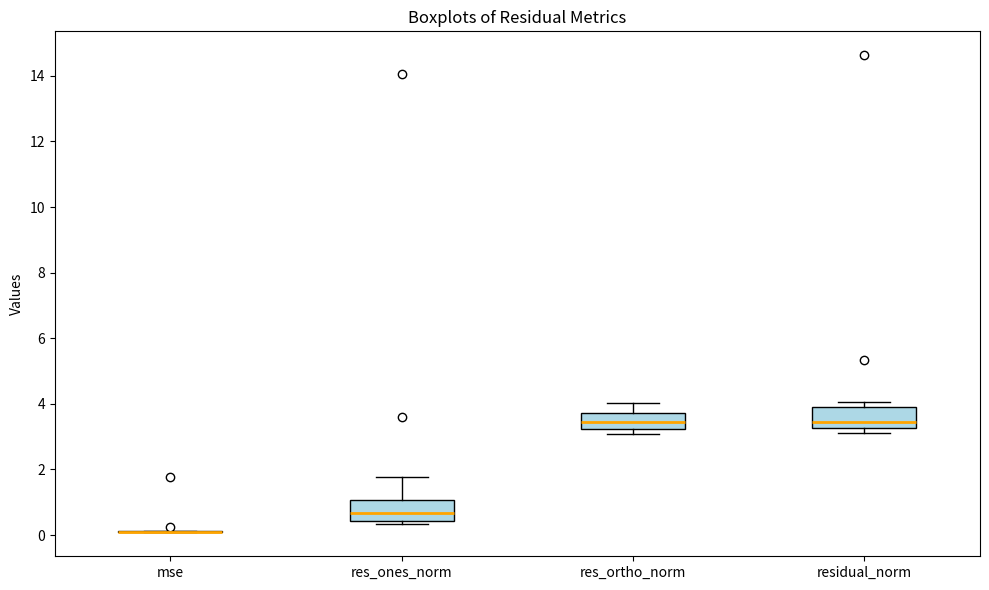

Reading left to right, read every box against the y-axis: the position of its median line, the range the box covers, and the ends of its whiskers. The values are not printed on the chart, so give them approximately, as read against the axis.

mse: box collapsed to a line at 0.0, whiskers 0.0 to 0.2
res_ones_norm: median 0.6, box 0.4 to 1.0, whiskers 0.4 (just below the box's lower edge) to 1.8
res_ortho_norm: median 3.4, box 3.2 to 3.8, whiskers 3.0 to 4.0
residual_norm: median 3.4, box 3.2 to 3.8, whiskers 3.2 (just below the box's lower edge) to 4.0